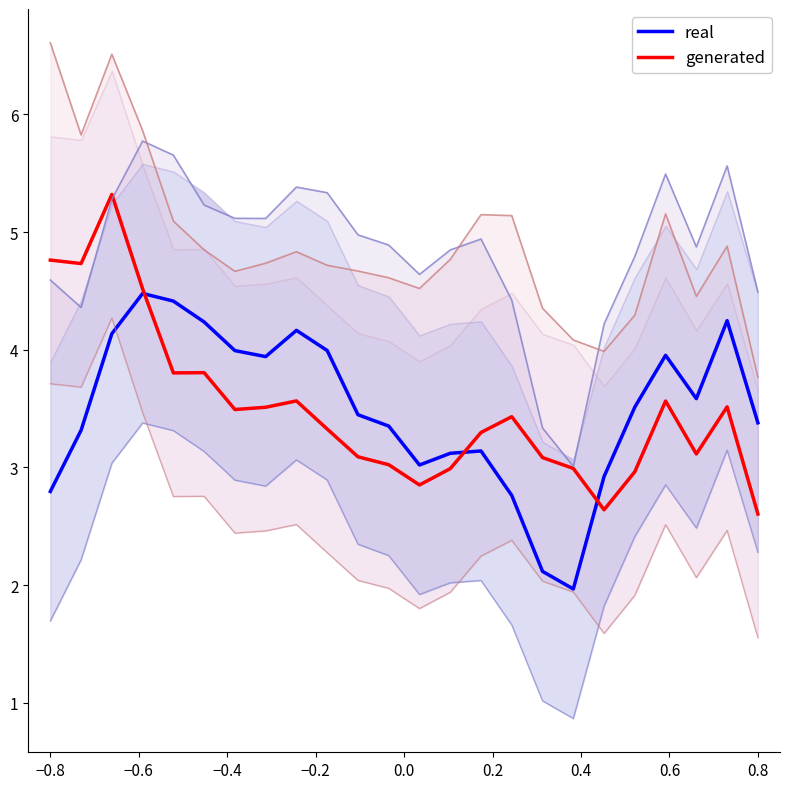

What is the value of the real point at the 8th from the left?

3.9